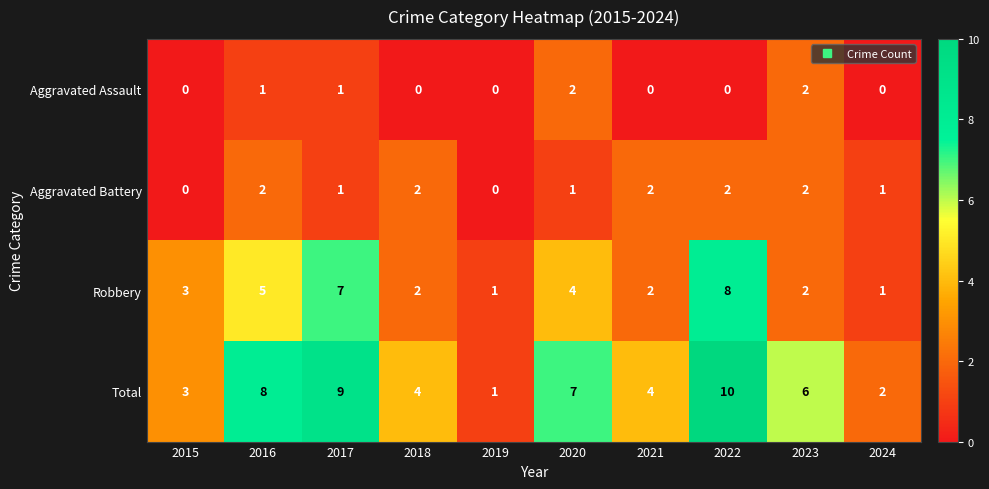

What is the total value across all series at 2020?

14